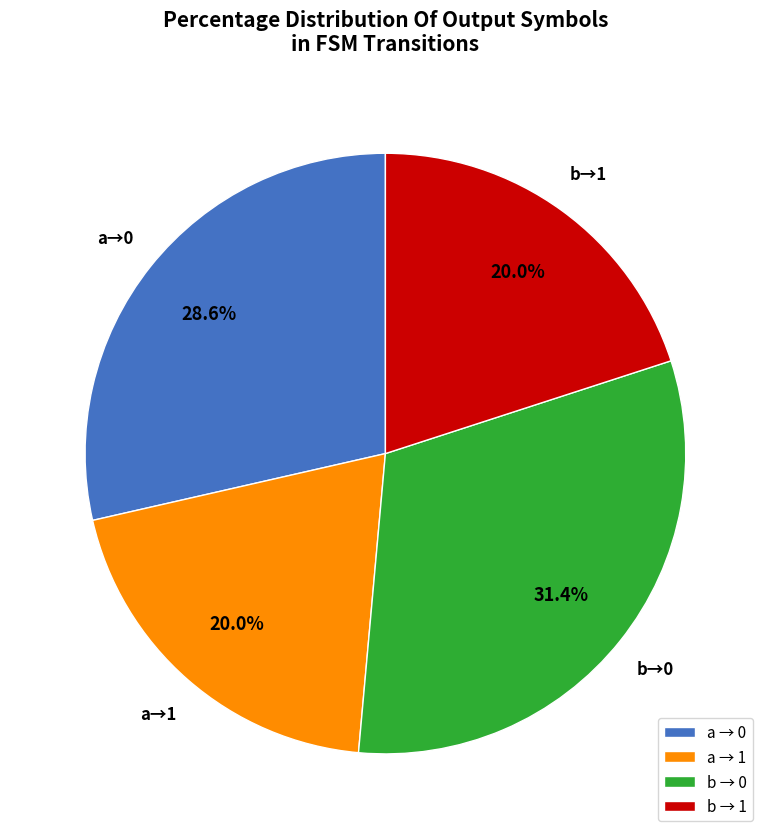

Which has a higher value, b → 1 or b → 0?

b → 0